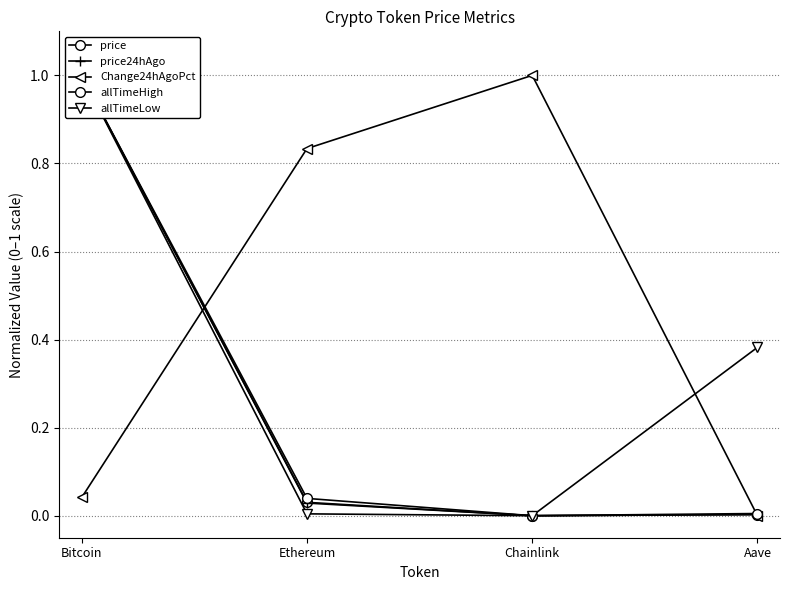

At which label is price closest to 0?

Chainlink